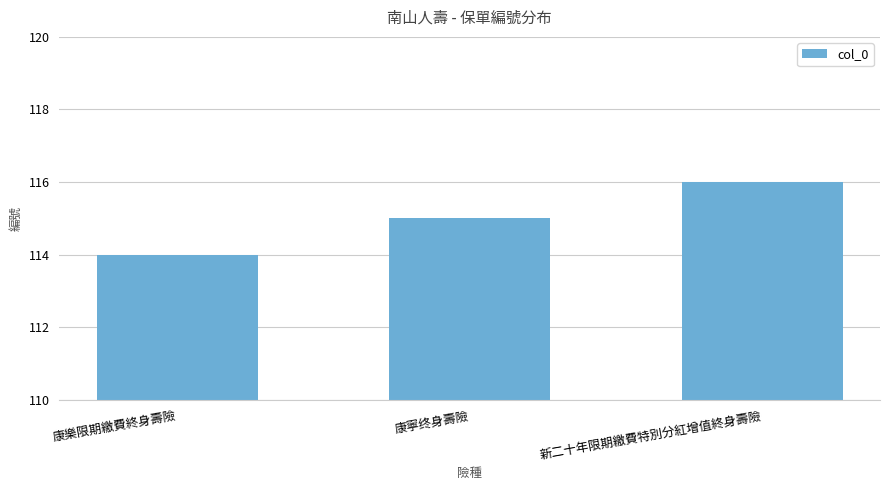

What is the average value?

115